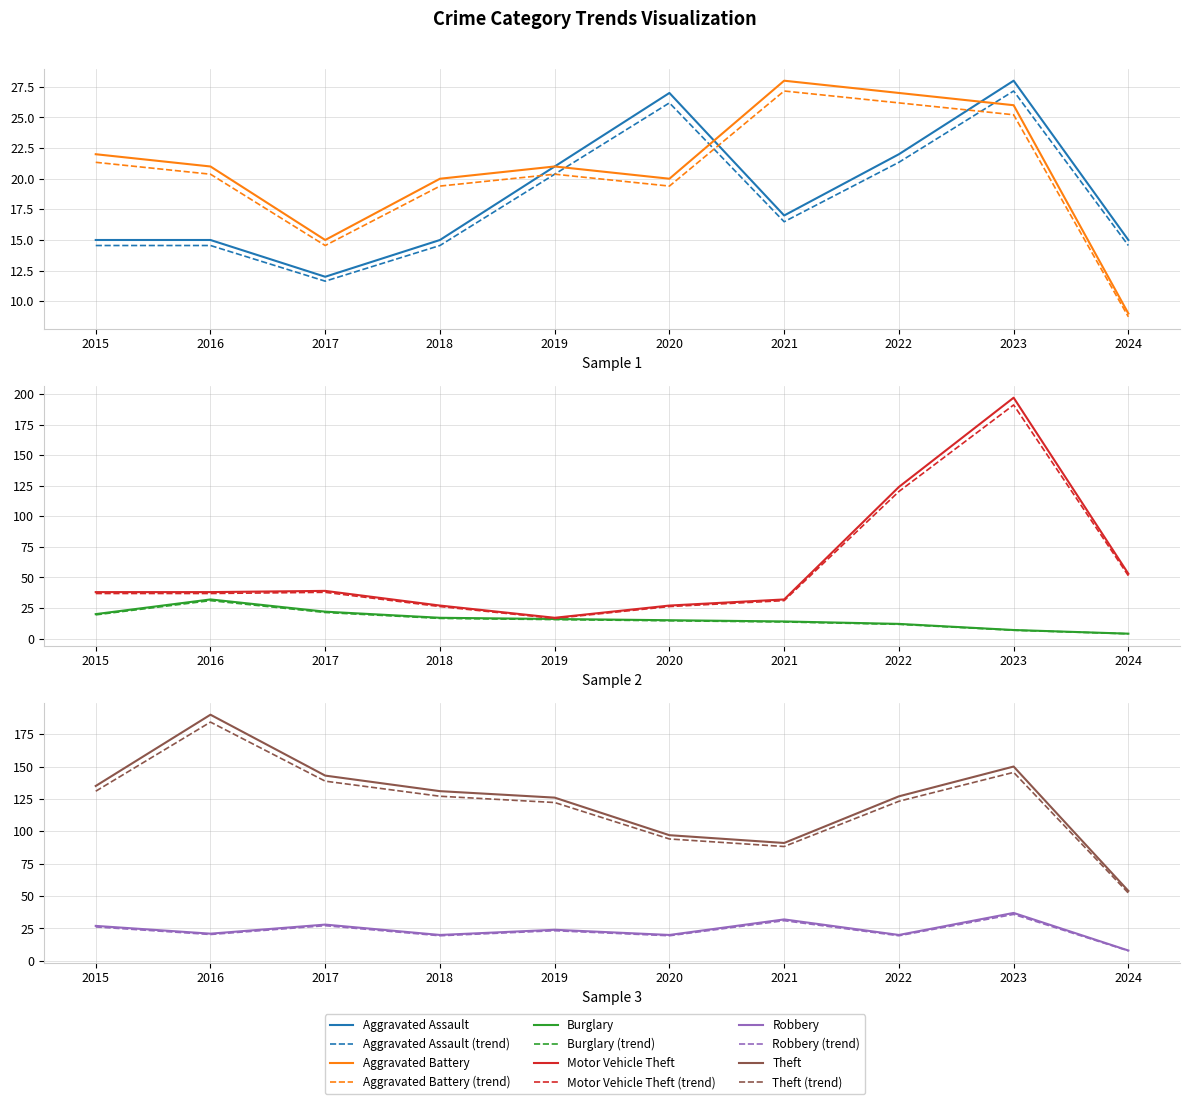

Reading left to right, list all the values displayed in this chart.

Aggravated Assault: 2015=15.0	2016=15.0	2017=12.0	2018=15.0	2019=21.0	2020=27.0	2021=17.0	2022=22.0	2023=28.0	2024=15.0
Aggravated Battery: 2015=21.3	2016=20.4	2017=14.5	2018=19.4	2019=20.4	2020=19.4	2021=27.2	2022=26.2	2023=25.2	2024=8.7
Burglary: 2015=20.0	2016=32.0	2017=22.0	2018=17.0	2019=16.0	2020=15.0	2021=14.0	2022=12.0	2023=7.0	2024=4.0
Motor Vehicle Theft: 2015=38.0	2016=38.0	2017=39.0	2018=27.0	2019=17.0	2020=27.0	2021=32.0	2022=124.0	2023=197.0	2024=53.0
Robbery: 2015=27.0	2016=21.0	2017=28.0	2018=20.0	2019=24.0	2020=20.0	2021=32.0	2022=20.0	2023=37.0	2024=8.0
Theft: 2015=135.0	2016=190.0	2017=143.0	2018=131.0	2019=126.0	2020=97.0	2021=91.0	2022=127.0	2023=150.0	2024=54.0